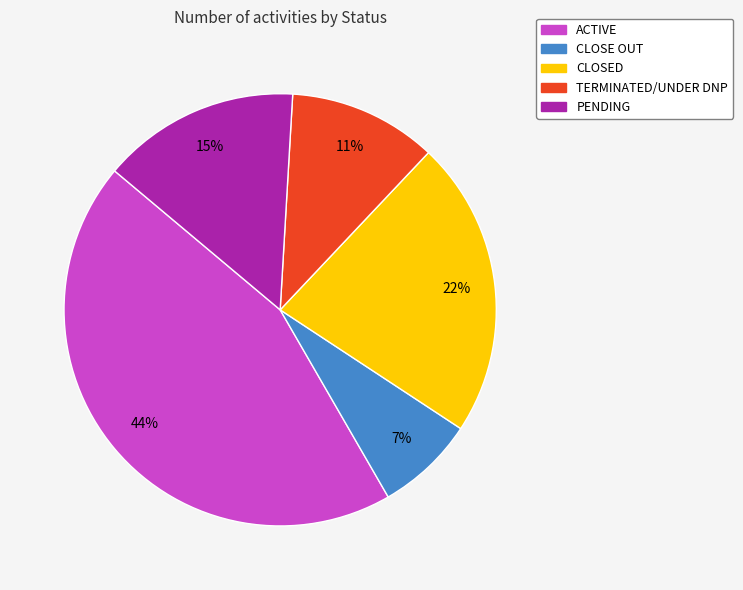

Which category has the biggest portion of the pie?

ACTIVE